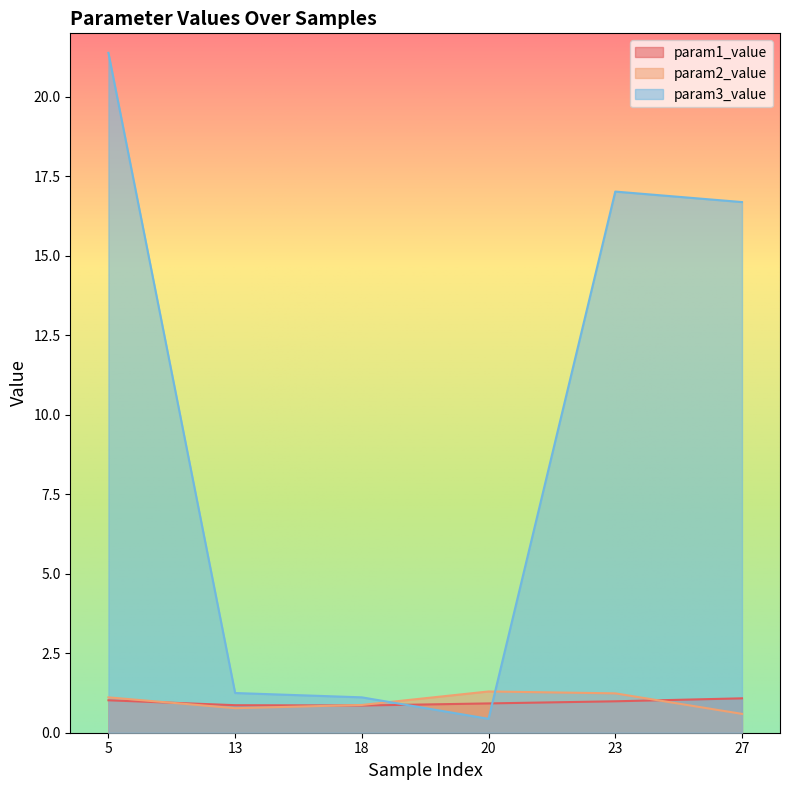

Count the number of categories in the chart.

6